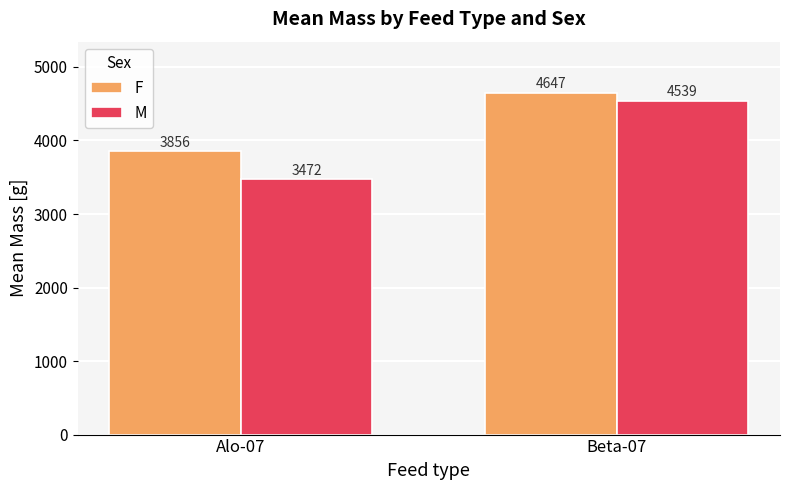

At how many categories does at least one series exceed 3908?

1